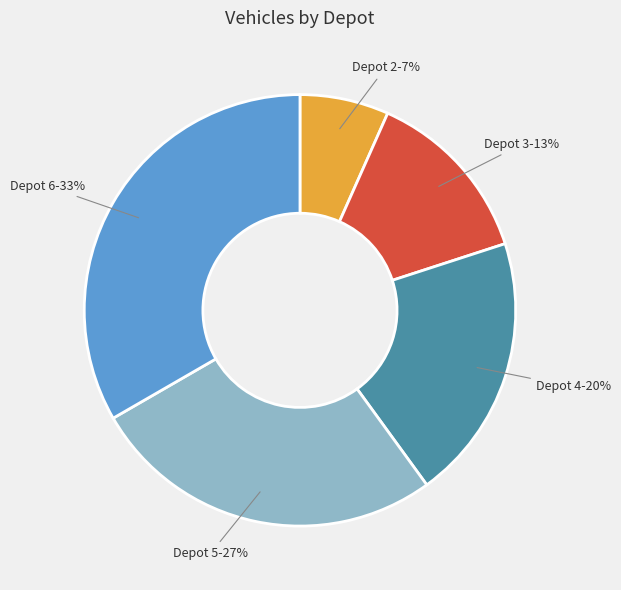

Count the number of slices in the pie.

5